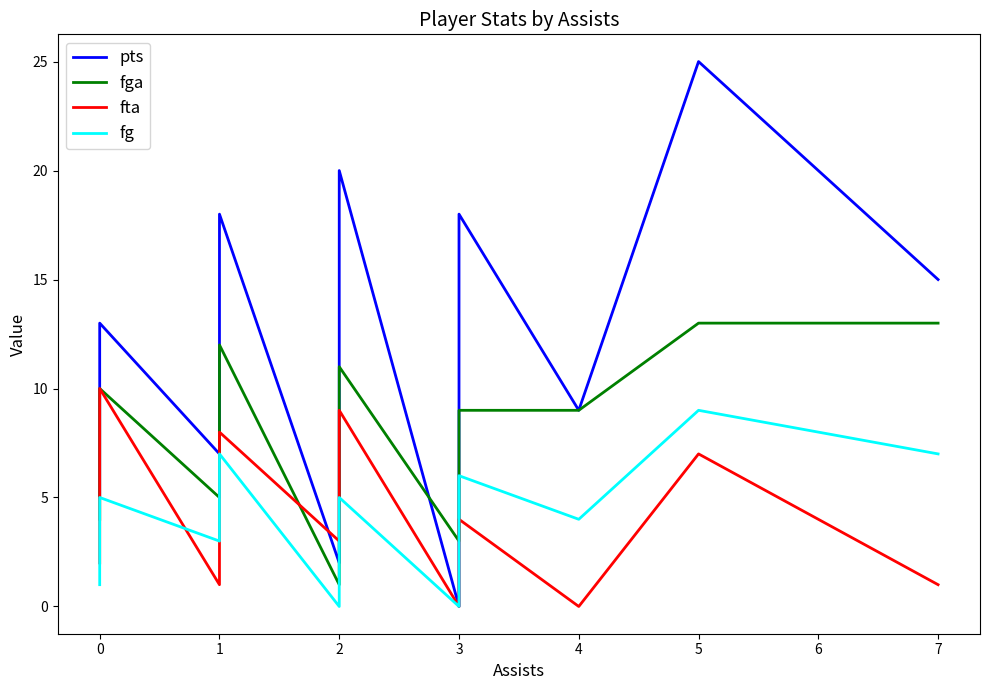

At how many categories does at least one series exceed 0?

24